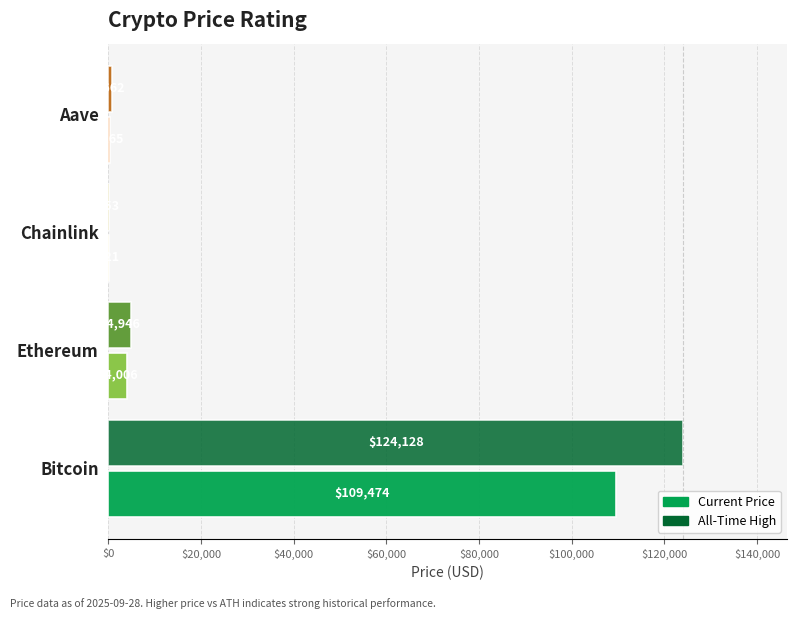

What is the greatest value displayed?

124128.0